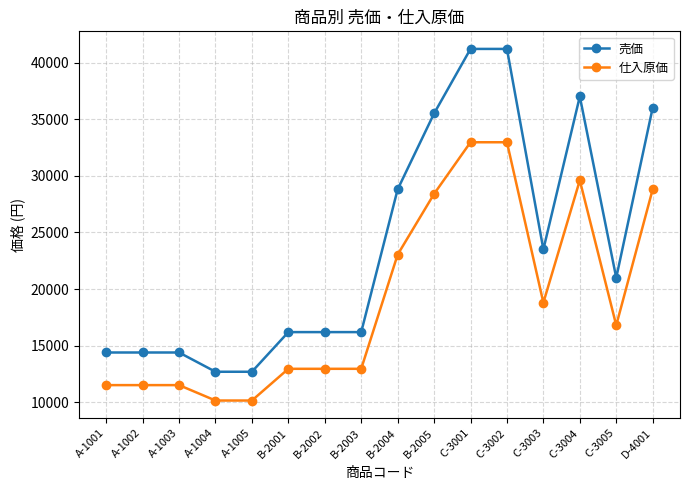

Reading left to right, extract all data points from this chart.

売価: 14400	14400	14400	12700	12700	16200	16200	16200	28800	35500	41200	41200	23500	37000	21000	36000
仕入原価: 11520	11520	11520	10160	10160	12960	12960	12960	23040	28400	32960	32960	18800	29600	16800	28800